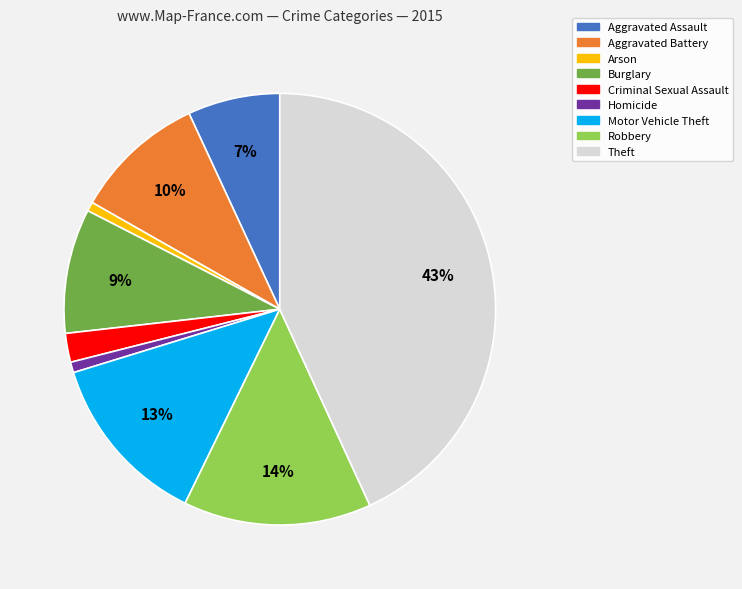

What is the largest slice in the pie chart?

Theft